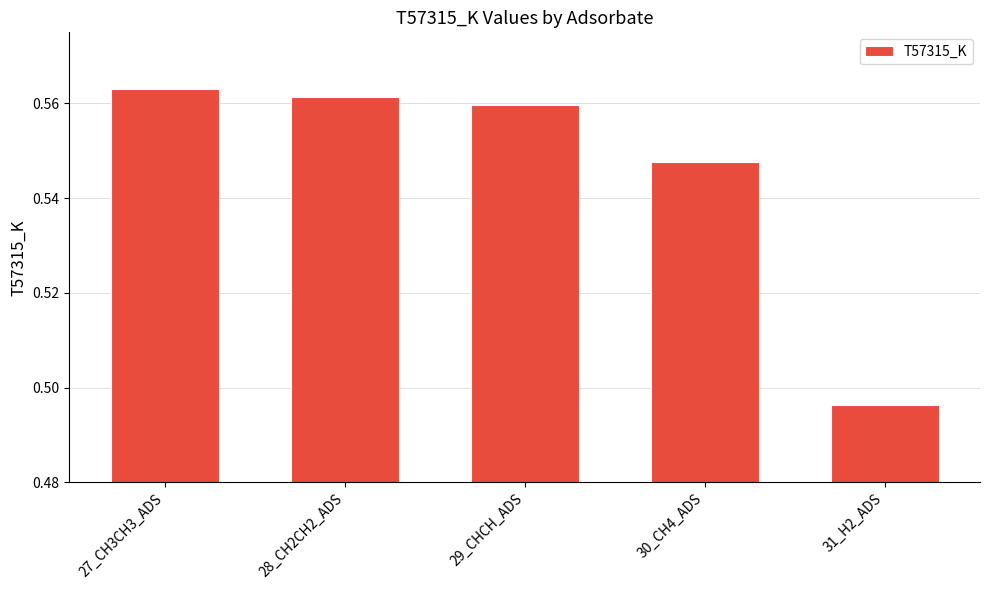

What position from the left is 30_CH4_ADS?

4